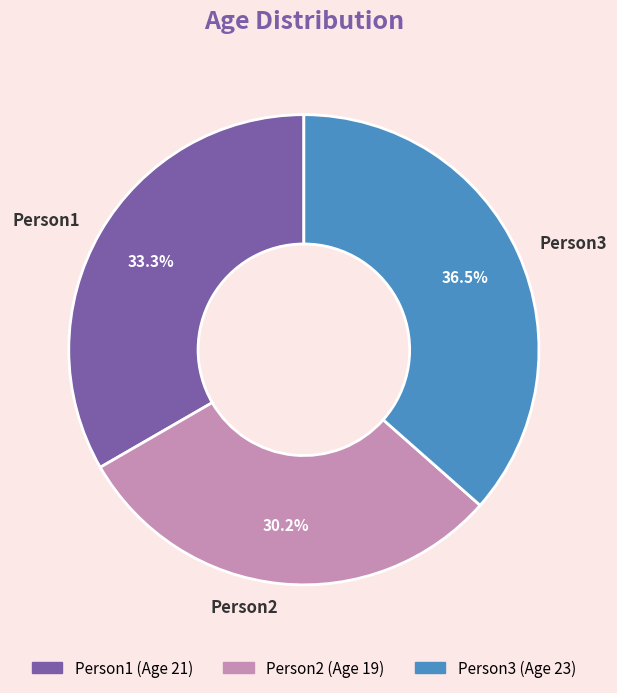

To the nearest percent, what is the average slice percentage?

33%